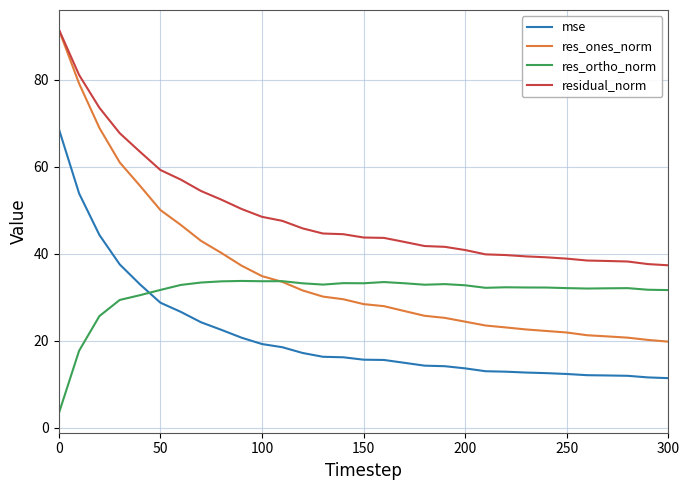

What is the lowest value of the res_ortho_norm series?

3.3